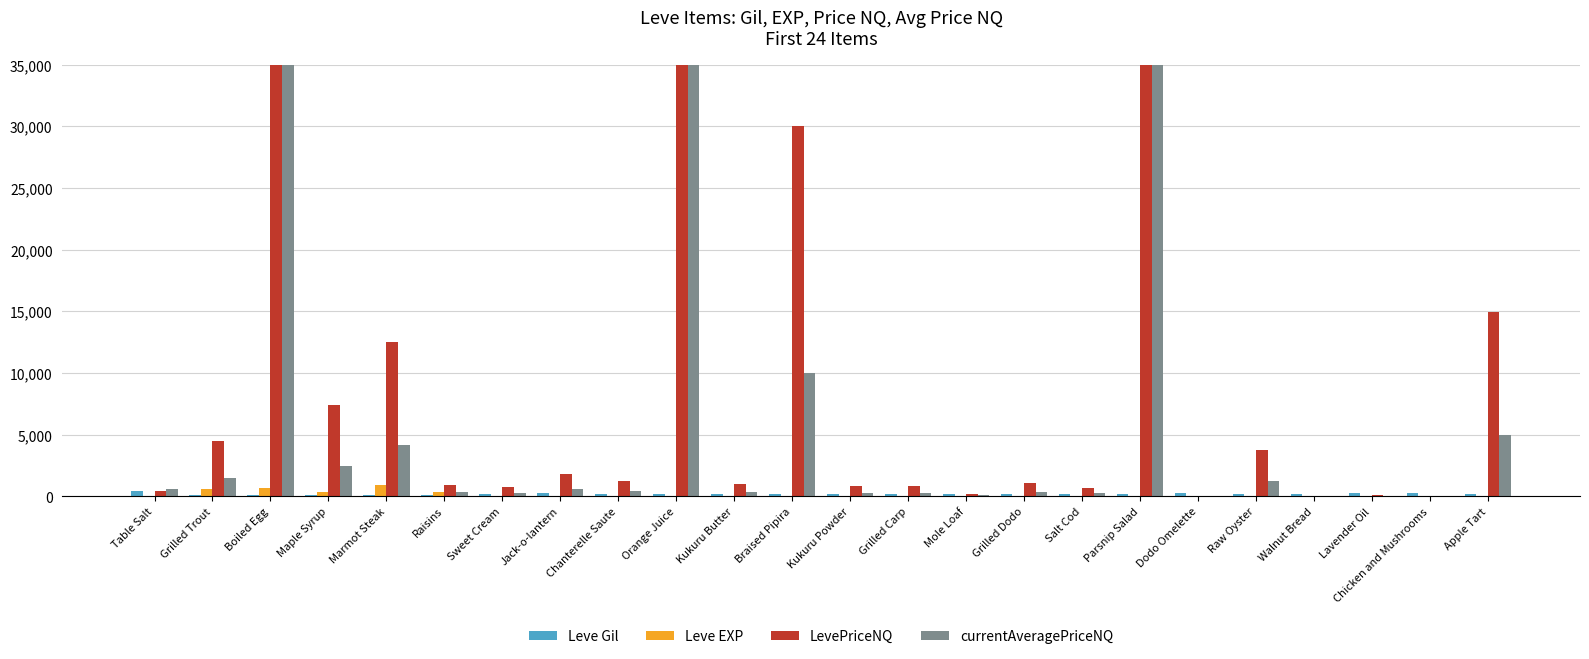

Which series has the largest total across all categories?

LevePriceNQ